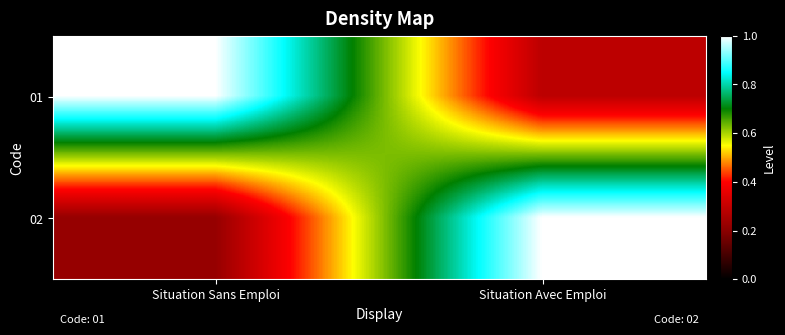

Rank the series at Situation Sans Emploi from lowest to highest value.

02, 01